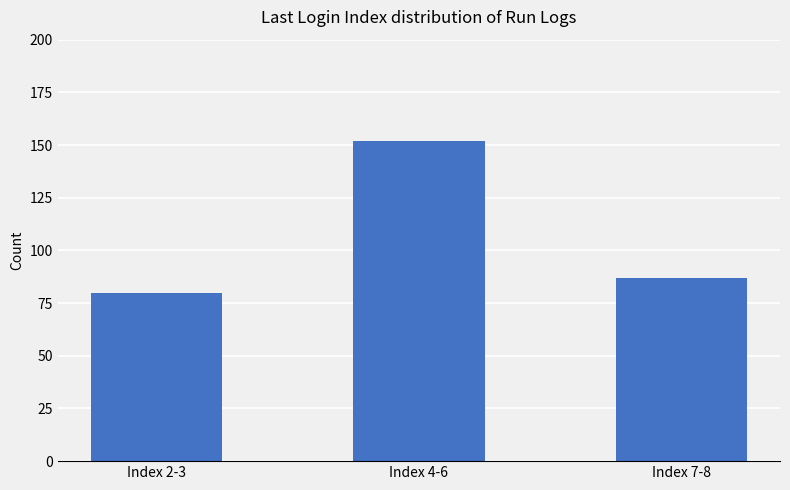

Rank the categories by value from highest to lowest.

Index 4-6, Index 7-8, Index 2-3